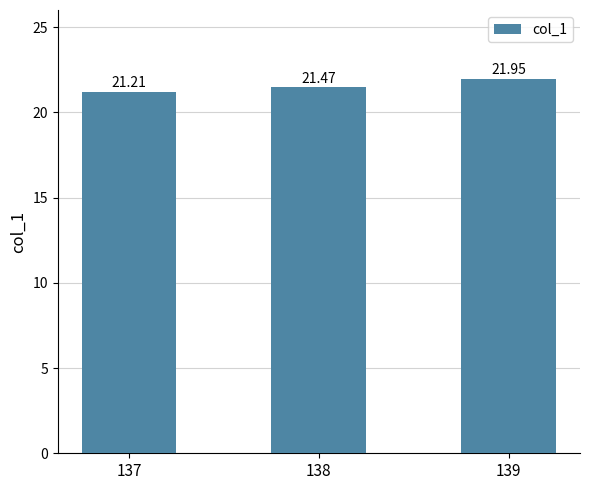

Between 138 and 139, which is larger?

139